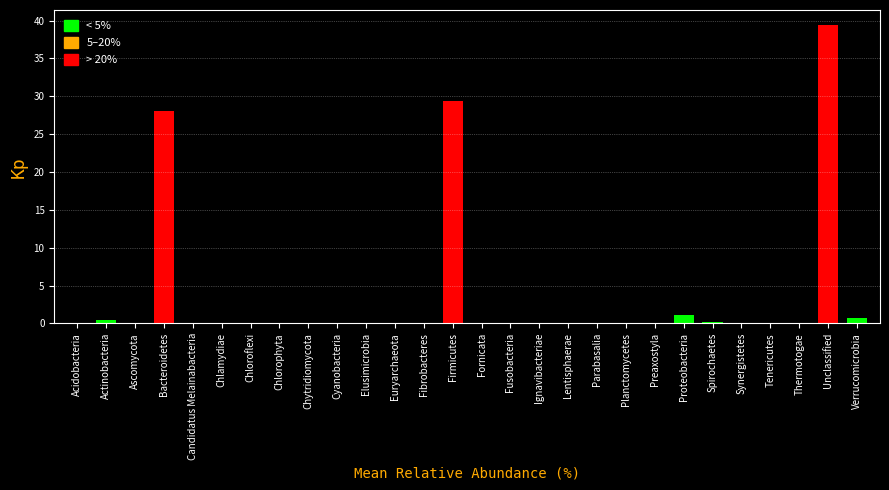

At which label is the value closest to 19?

Bacteroidetes